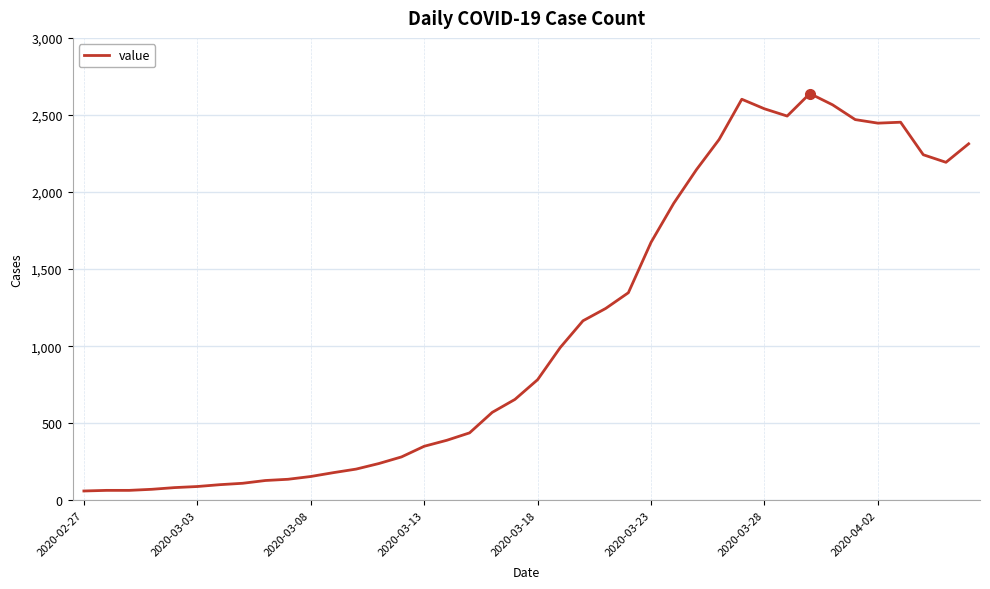

What is the minimum value shown in the chart?

61